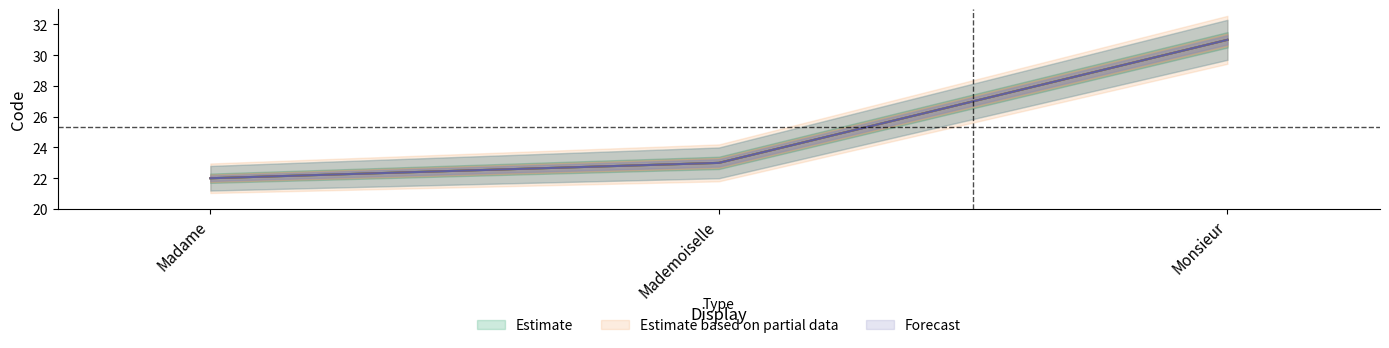

What are all the series names shown in the legend?

Estimate, Estimate based on partial data, Forecast